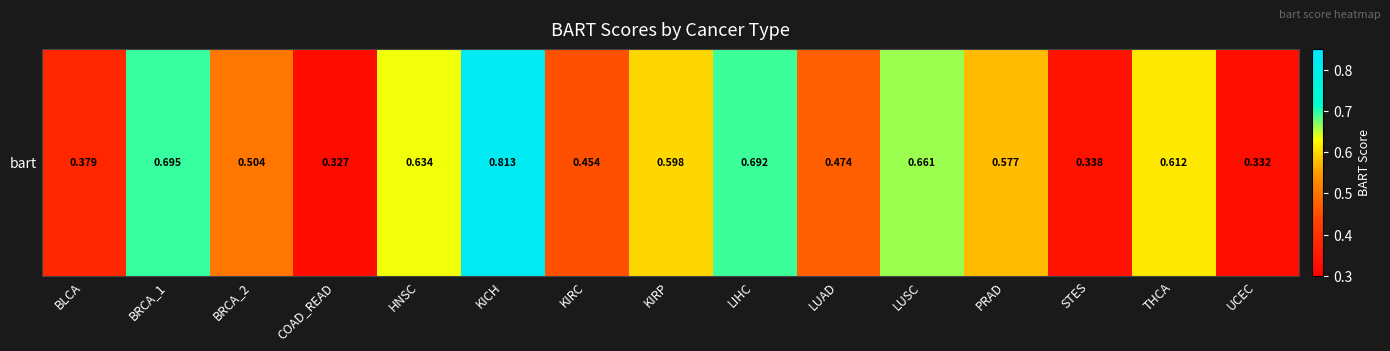

Reading left to right, transcribe all the data shown in this chart.

BLCA=0.4	BRCA_1=0.7	BRCA_2=0.5	COAD_READ=0.3	HNSC=0.6	KICH=0.8	KIRC=0.5	KIRP=0.6	LIHC=0.7	LUAD=0.5	LUSC=0.7	PRAD=0.6	STES=0.3	THCA=0.6	UCEC=0.3